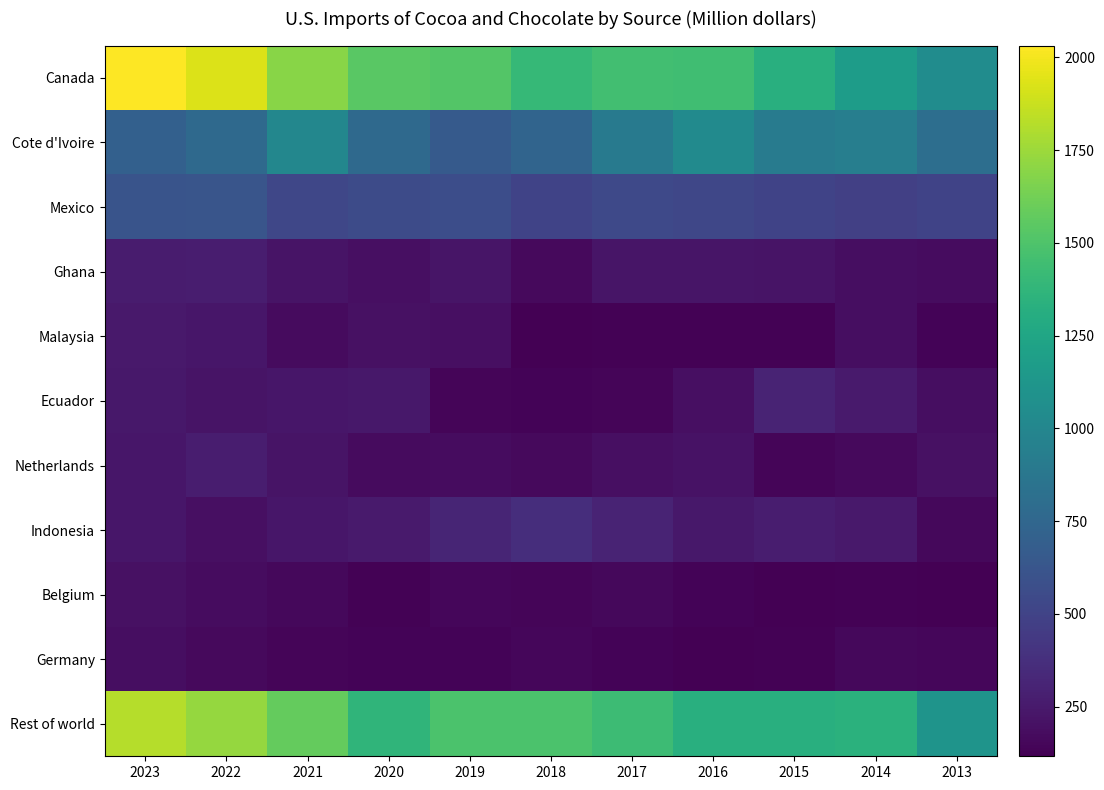

At how many categories does at least one series exceed 665?

11